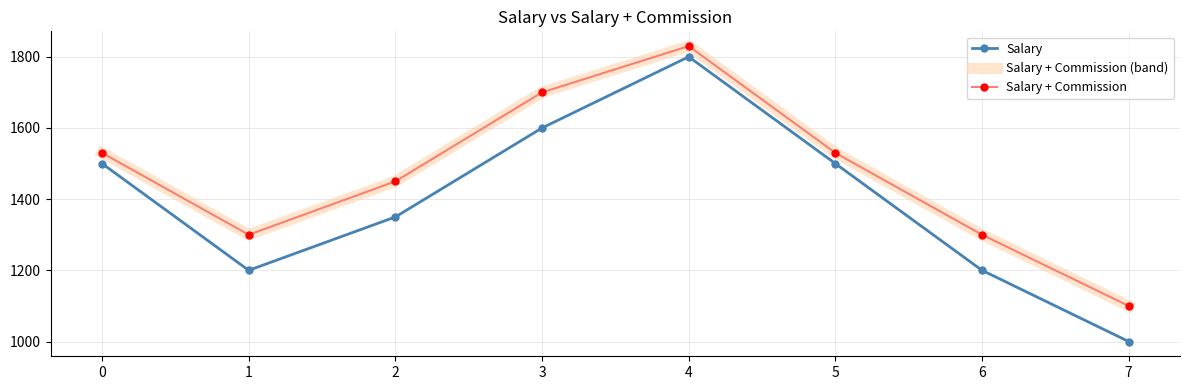

Reading left to right, extract all data points from this chart.

Salary: 1500	1200	1350	1600	1800	1500	1200	1000
Salary + Commission (band): 1530	1300	1450	1700	1830	1530	1300	1100
Salary + Commission: 1530	1300	1450	1700	1830	1530	1300	1100